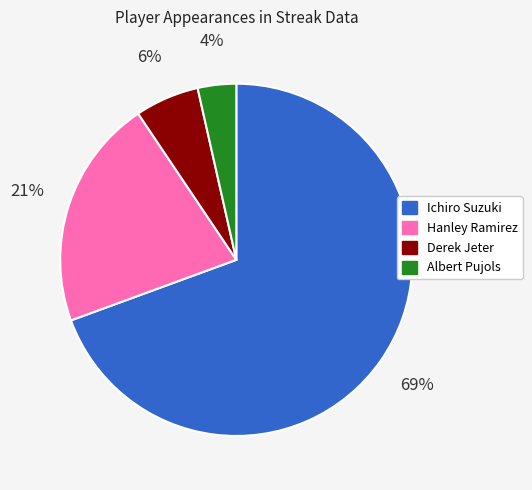

The Ichiro Suzuki slice represents 69% of the pie. True or false?

True